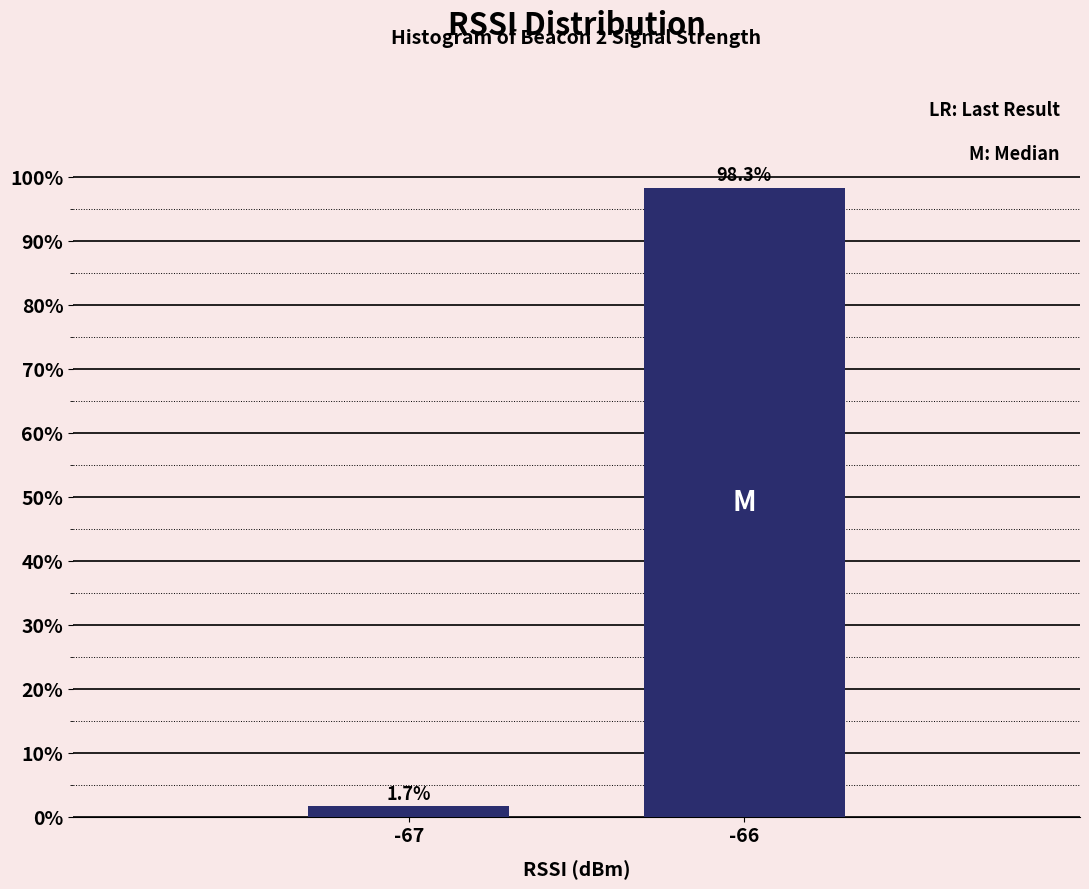

Reading left to right, extract all data points from this chart.

-67=1.7	-66=98.3